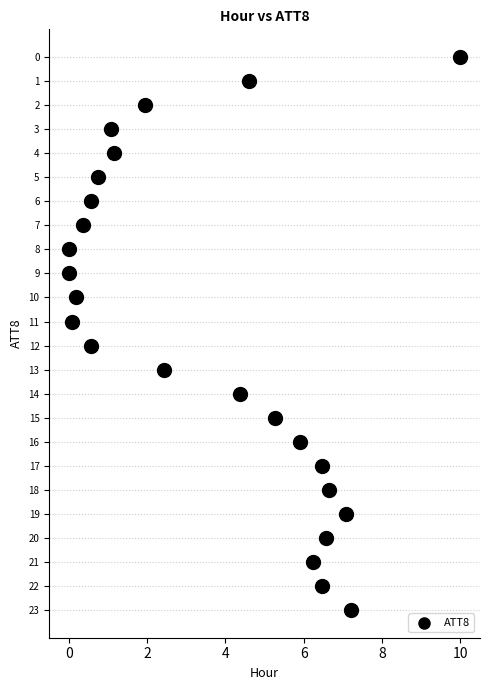

What is the range of Y values (max minus min)?

23